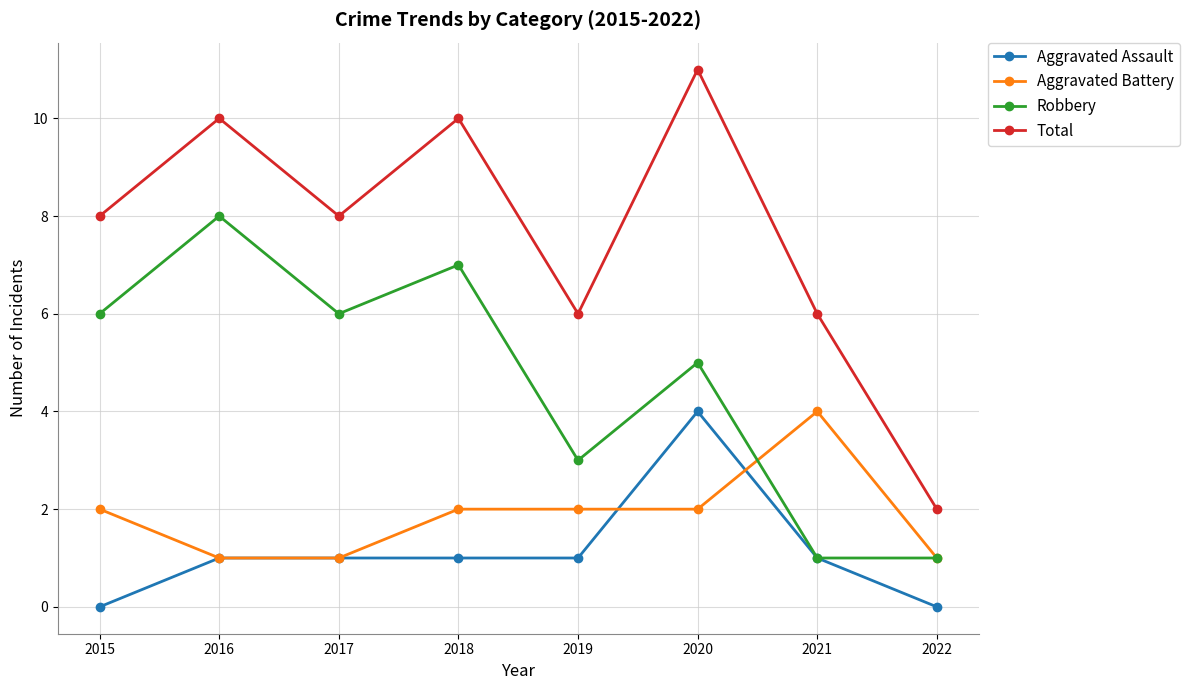

Reading left to right, what are all the values shown in this chart?

Aggravated Assault: 2015=0	2016=1	2017=1	2018=1	2019=1	2020=4	2021=1	2022=0
Aggravated Battery: 2015=2	2016=1	2017=1	2018=2	2019=2	2020=2	2021=4	2022=1
Robbery: 2015=6	2016=8	2017=6	2018=7	2019=3	2020=5	2021=1	2022=1
Total: 2015=8	2016=10	2017=8	2018=10	2019=6	2020=11	2021=6	2022=2